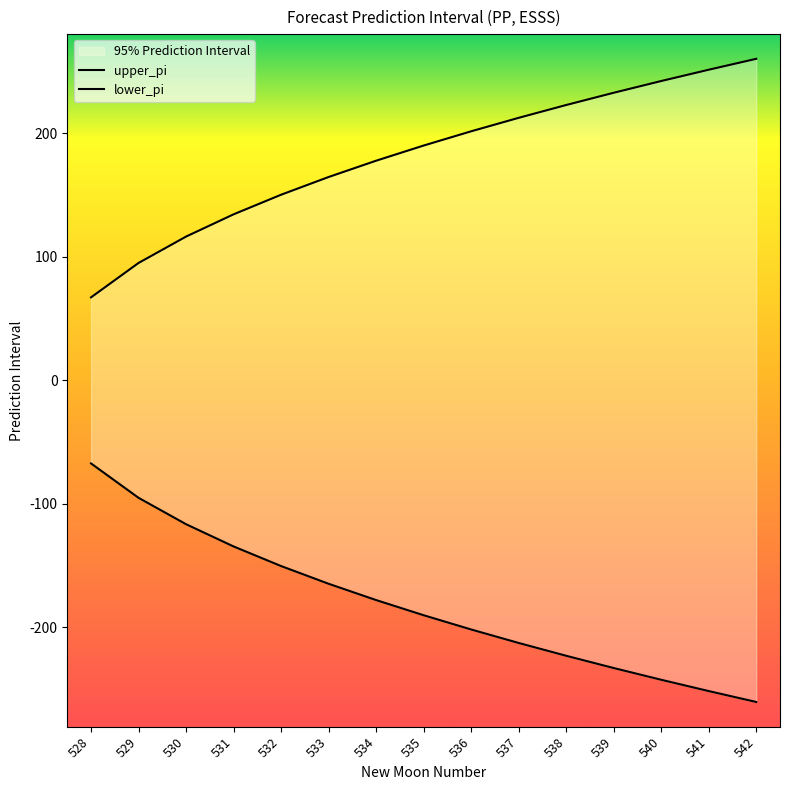

The value of lower_pi at 535 is -190.1. True or false?

True